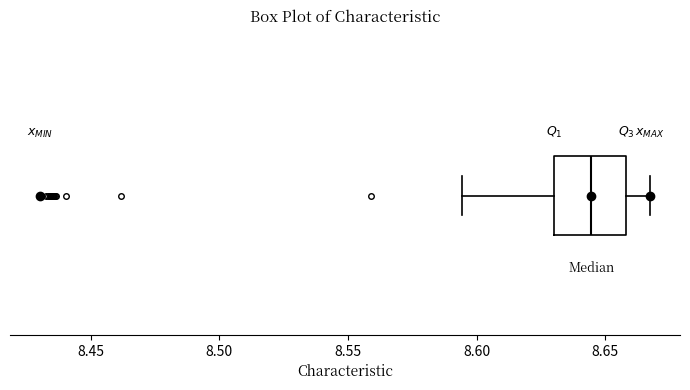

Read this box plot against the x-axis: the position of the median line, the range covered by the box, and the ends of both whiskers. The values are not printed on the chart, so give them approximately, as read against the axis.

median 8.645, box 8.630 to 8.660, whiskers 8.595 to 8.665